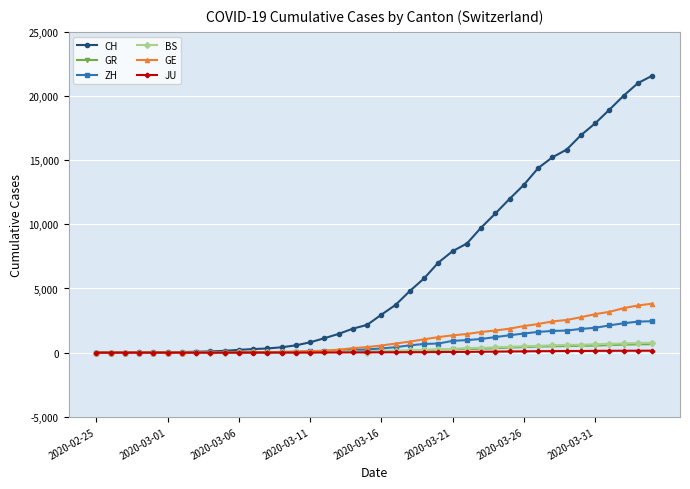

At how many categories does at least one series exceed 18360?

4